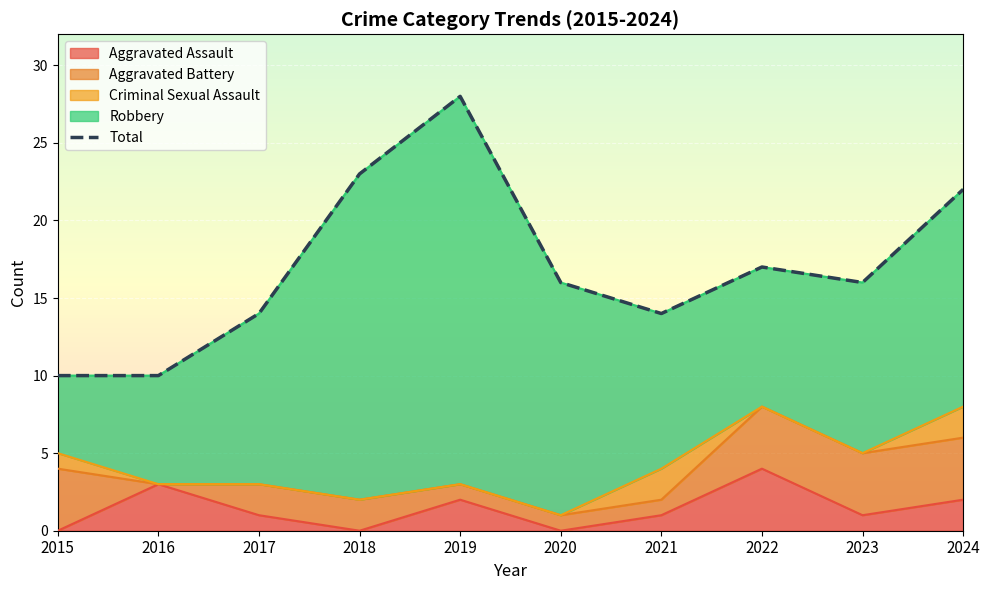

Between 2022 and 2016, which is larger?

2022